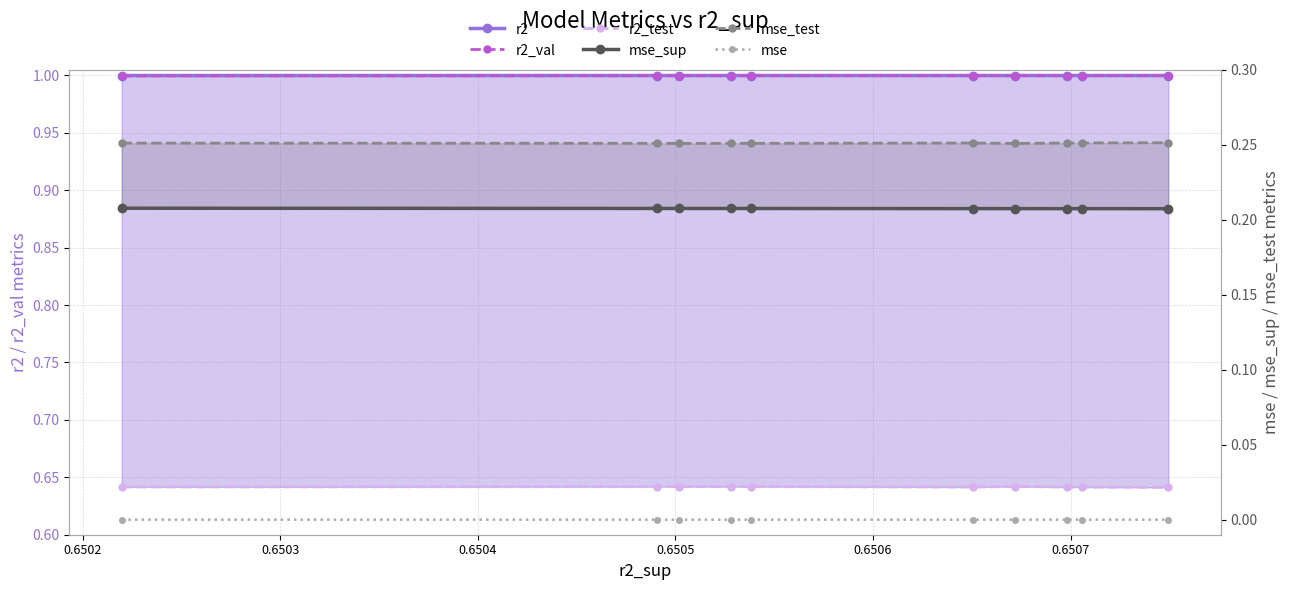

What is the greatest value displayed?

1.0